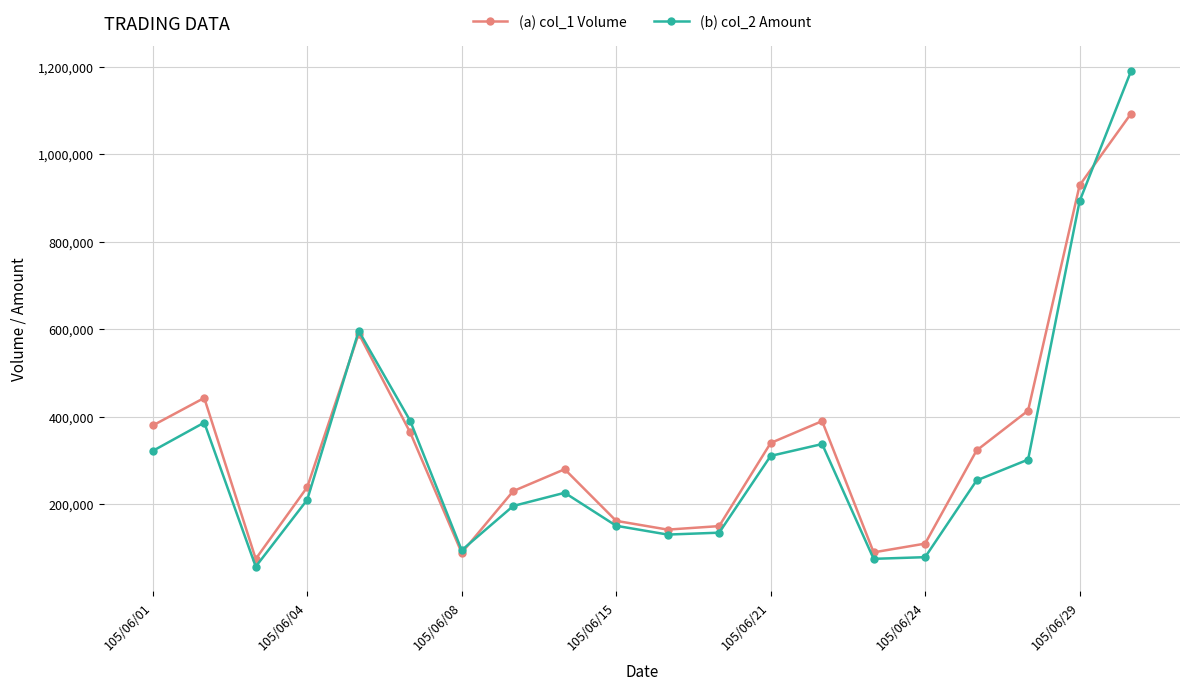

Does the chart display data point markers on the line(s)?

Yes